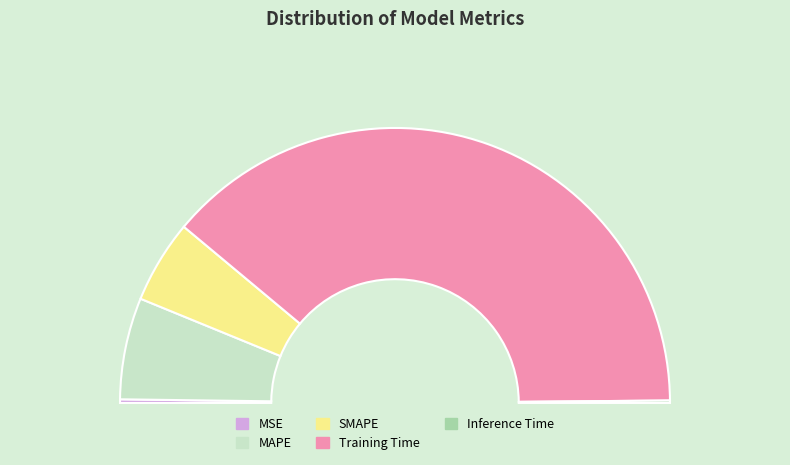

Count the number of slices in the pie.

5